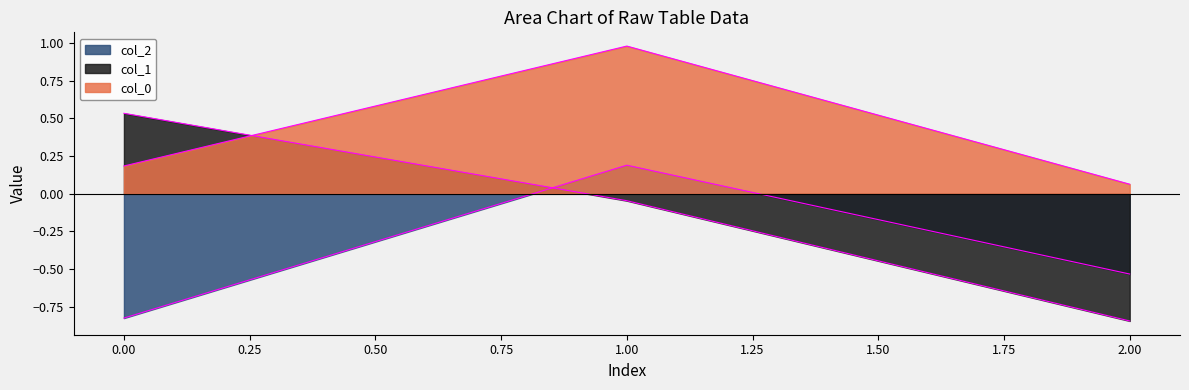

At 2, list the series in order from smallest to largest.

col_1, col_2, col_0